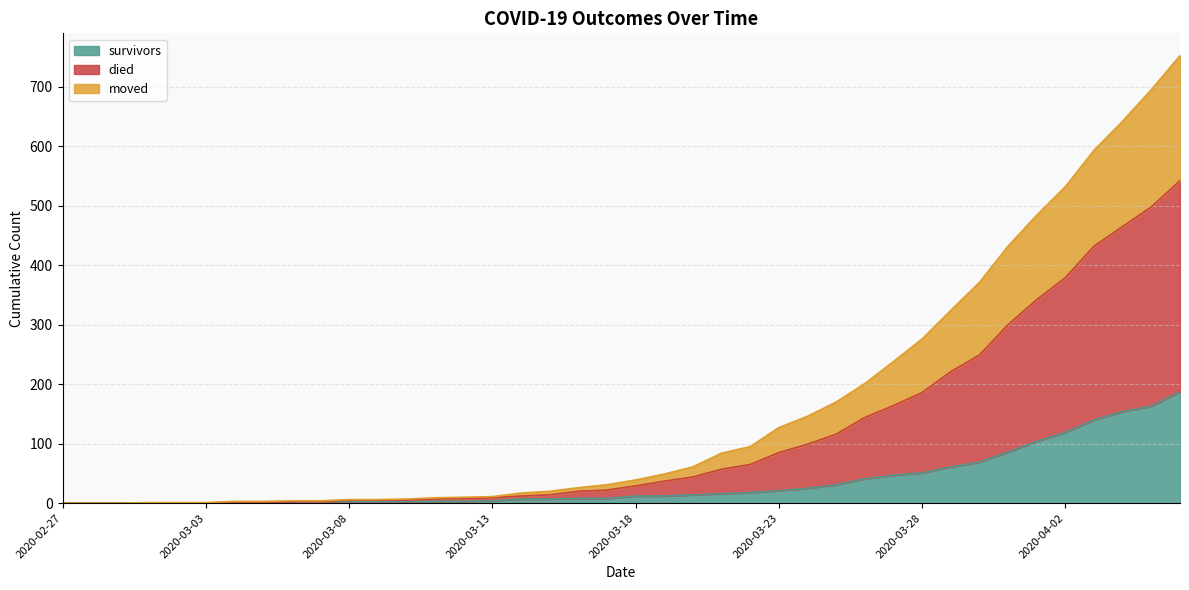

Does the chart display data point markers on the line(s)?

No